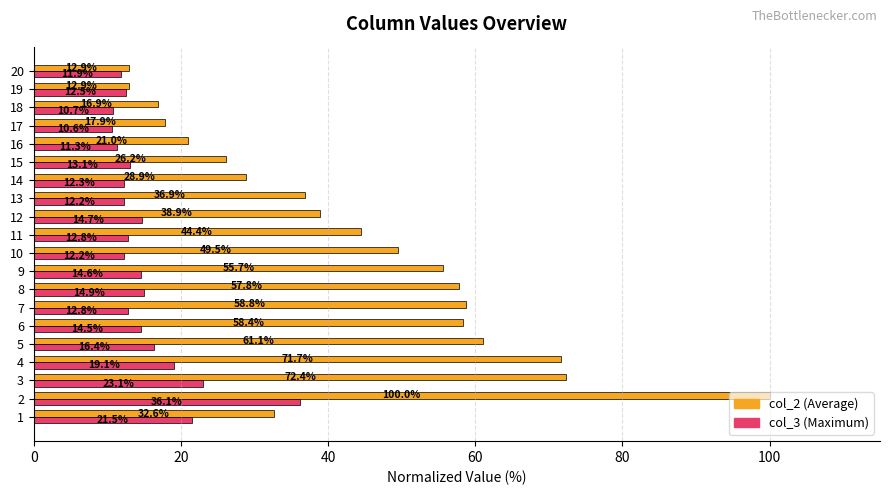

At which category does the chart reach its minimum across all series?

17